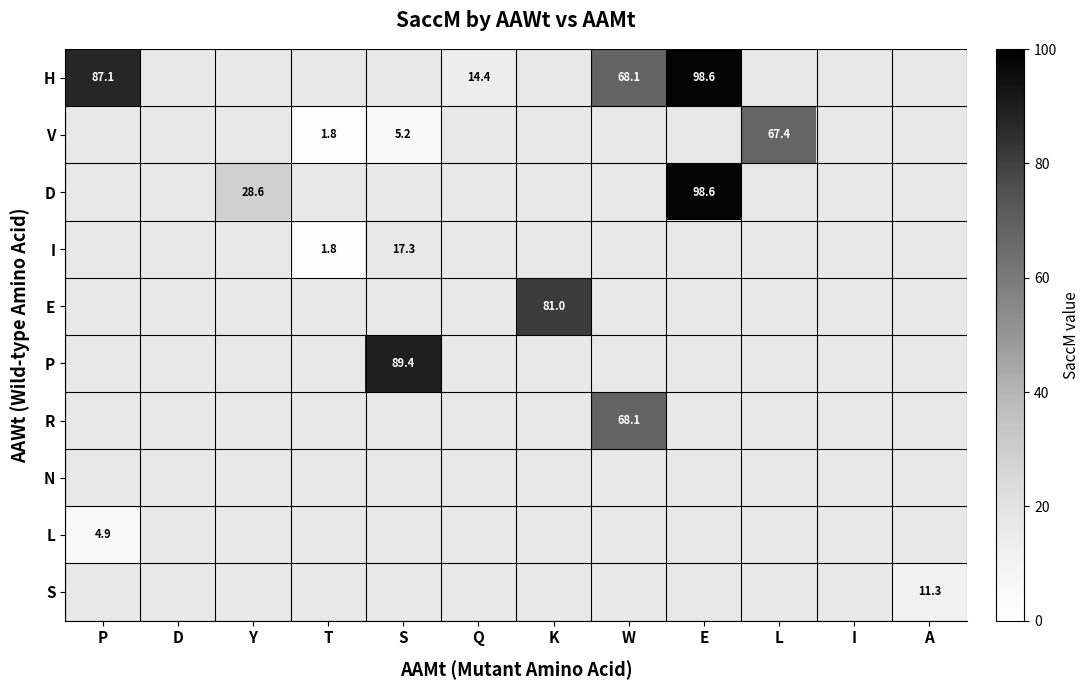

Count the number of categories in the chart.

12